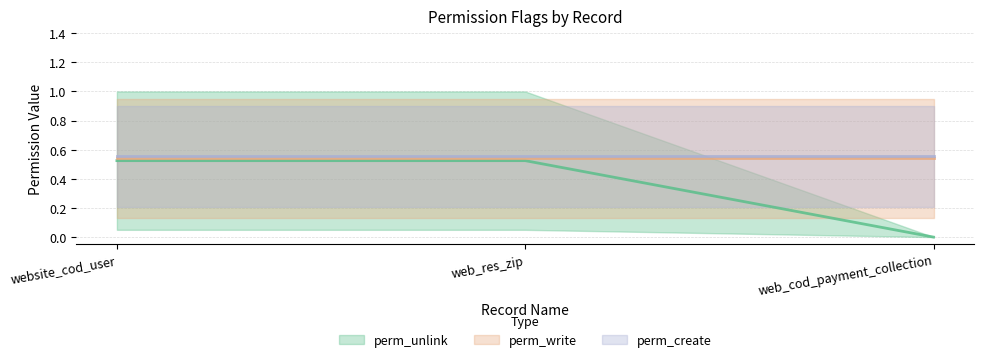

What is the label of the 2nd point from the left?

web_res_zip